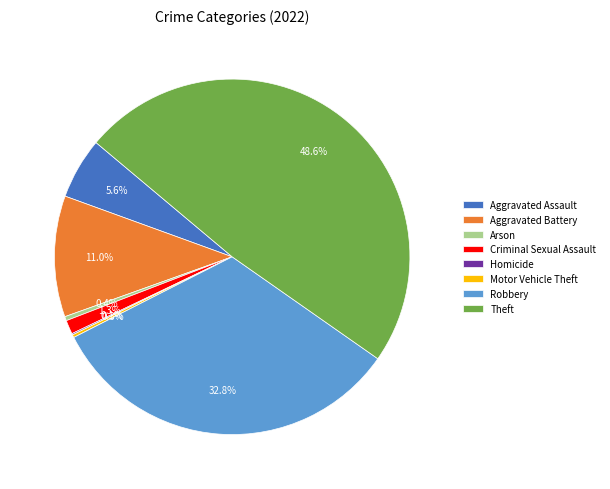

Which has a higher value, Arson or Aggravated Assault?

Aggravated Assault